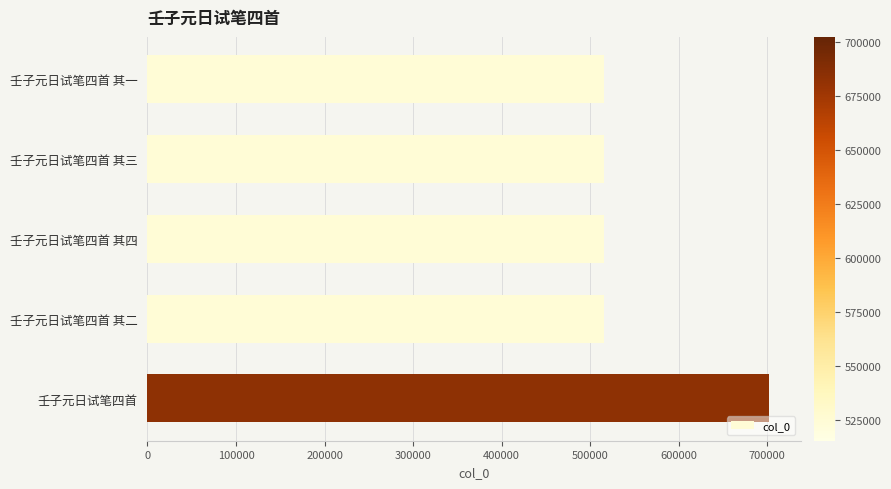

What is the value of the 2nd bar from the top?

515262